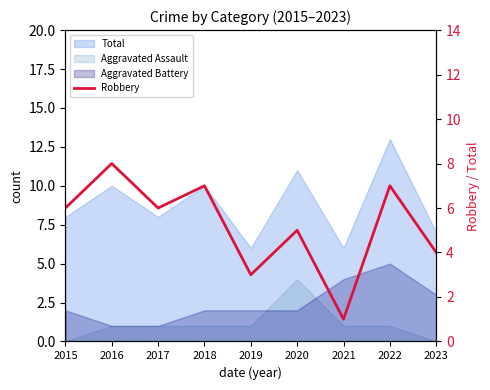

The value at 2023 is 4. True or false?

True